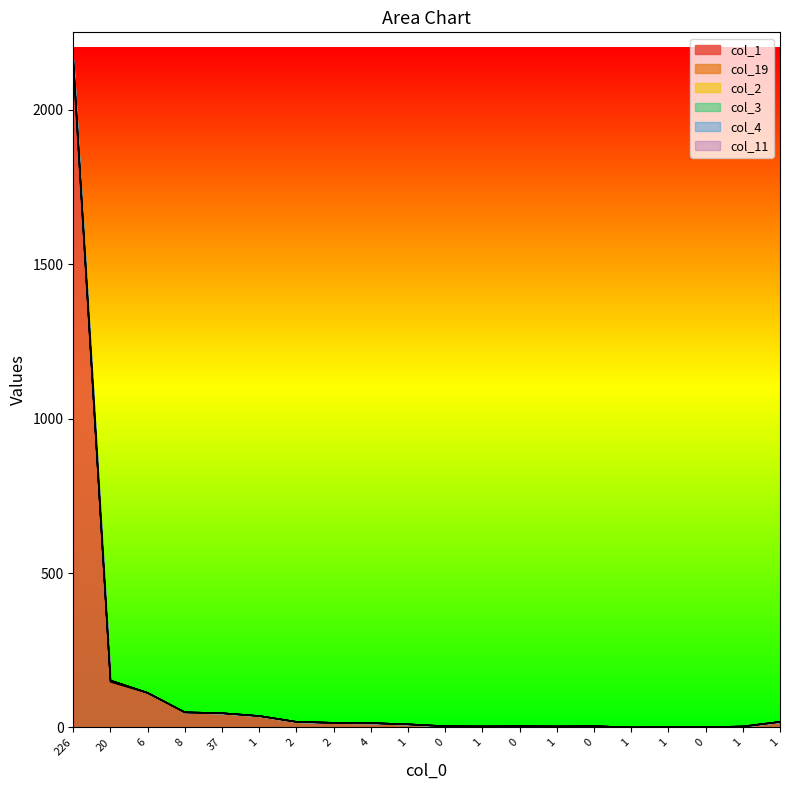

What is the label of the 7th point from the left?

2